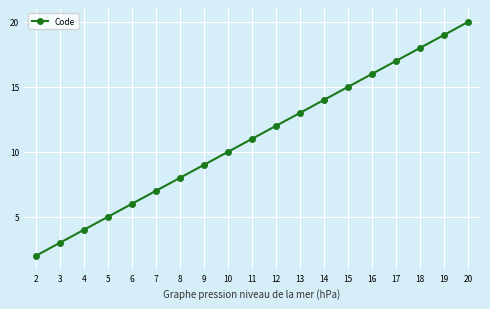

How many series are shown in this chart?

1